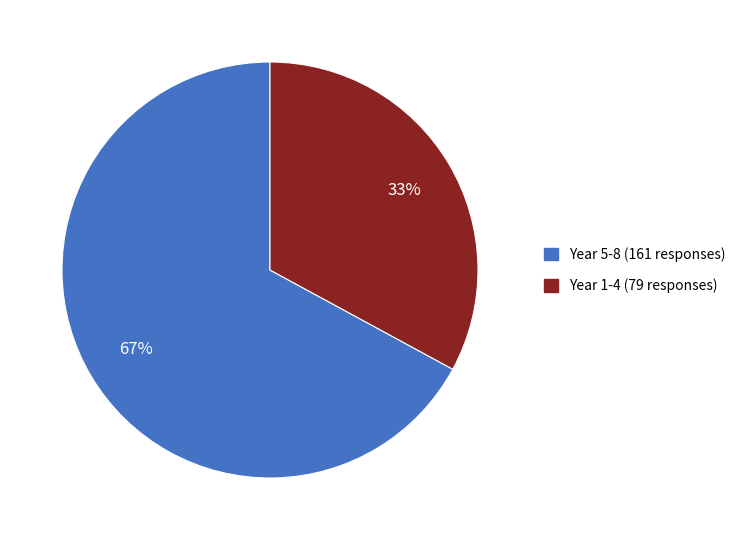

Which slice is the largest?

Year 5-8 (161 responses)